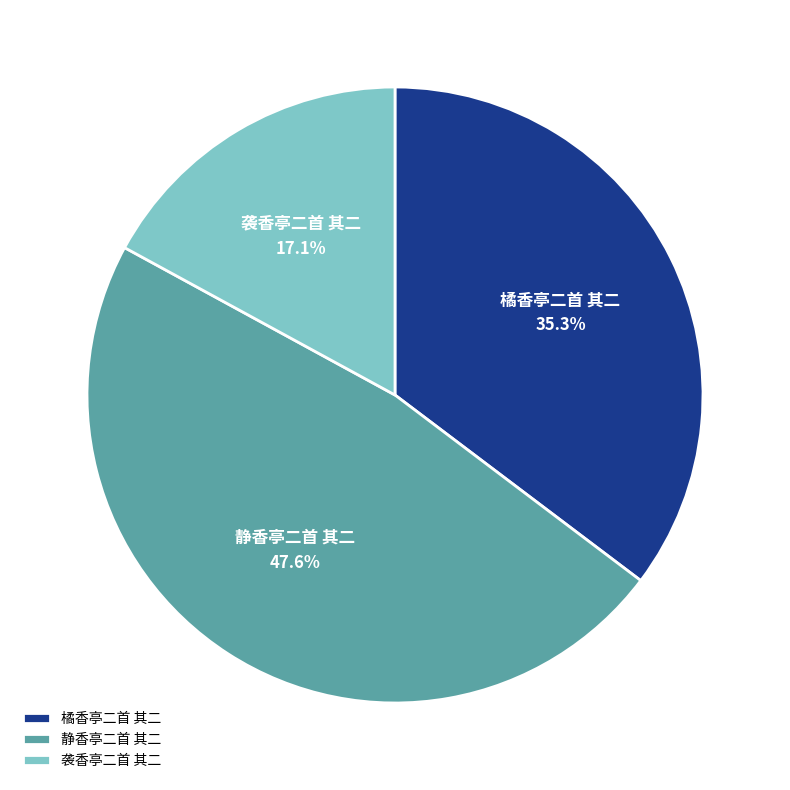

How many slices are in this pie chart?

3